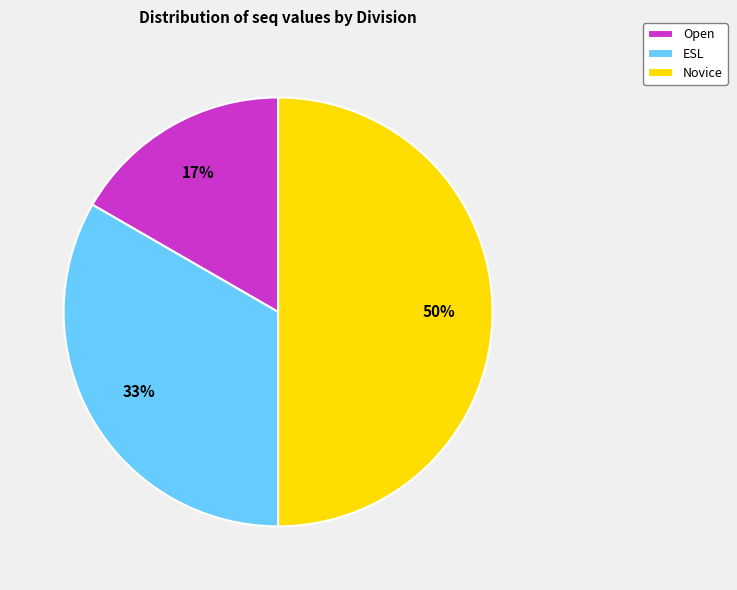

Approximately how many times larger is the value at Open compared to ESL?

0.5